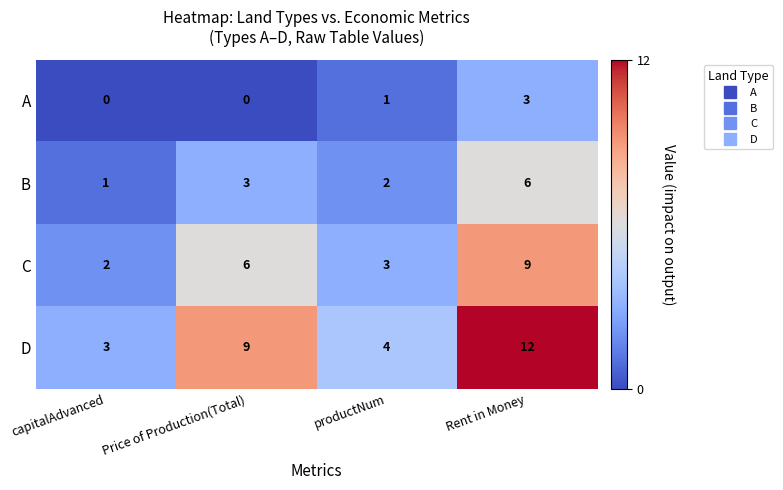

Between capitalAdvanced and Rent in Money, which series saw the biggest shift?

D